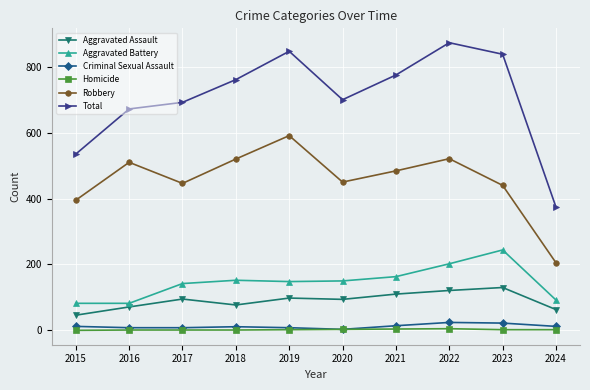

What are all the series names shown in the legend?

Aggravated Assault, Aggravated Battery, Criminal Sexual Assault, Homicide, Robbery, Total